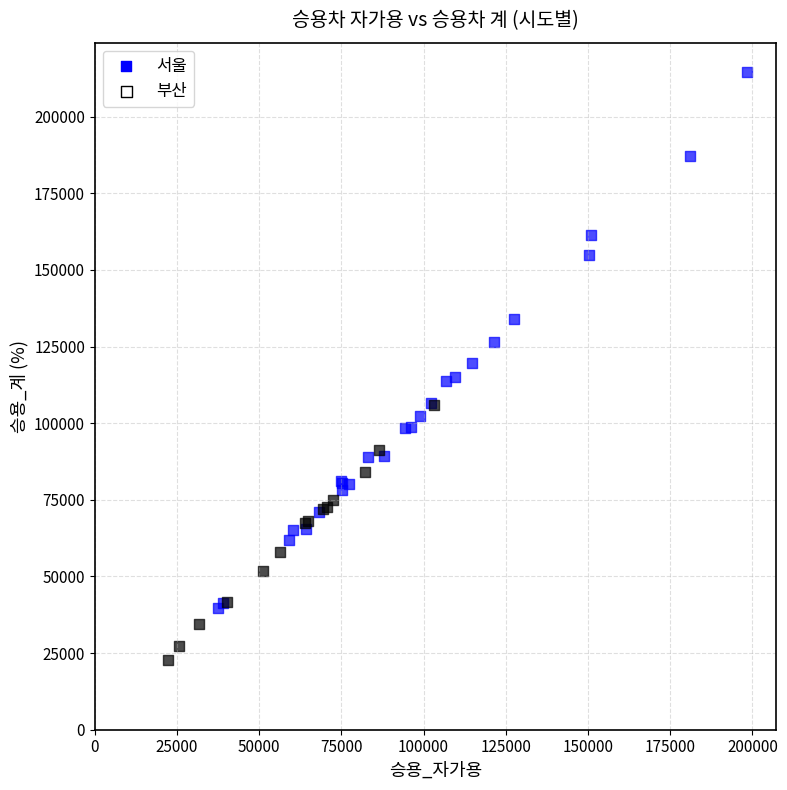

Which series has the largest Y range (max minus min)?

서울